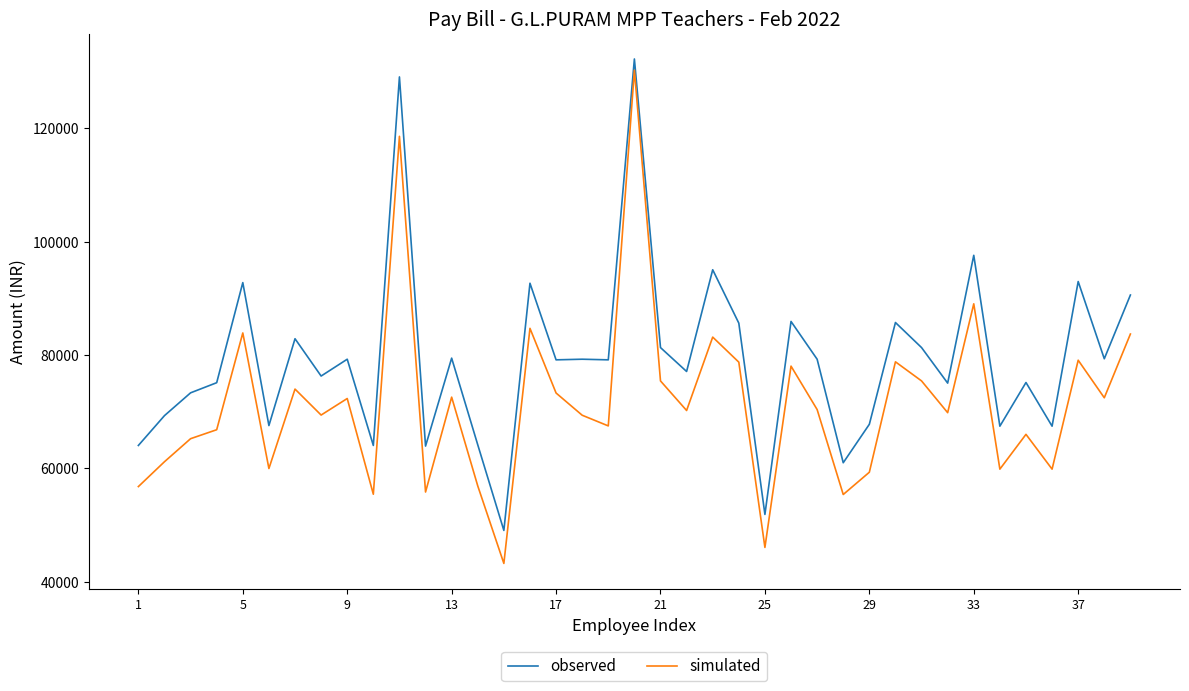

What is the maximum value shown in the chart?

132254